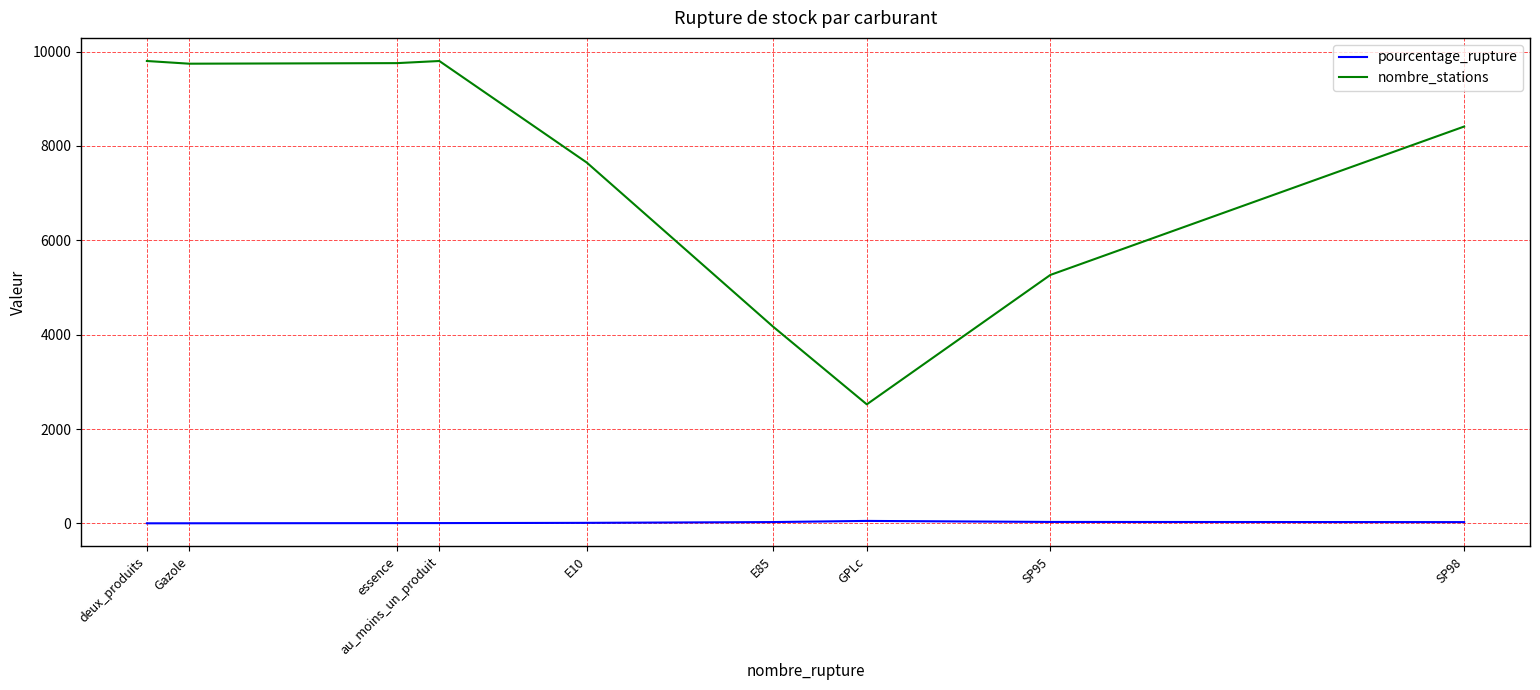

What is the spread (max minus min) of values at SP98?

8383.8